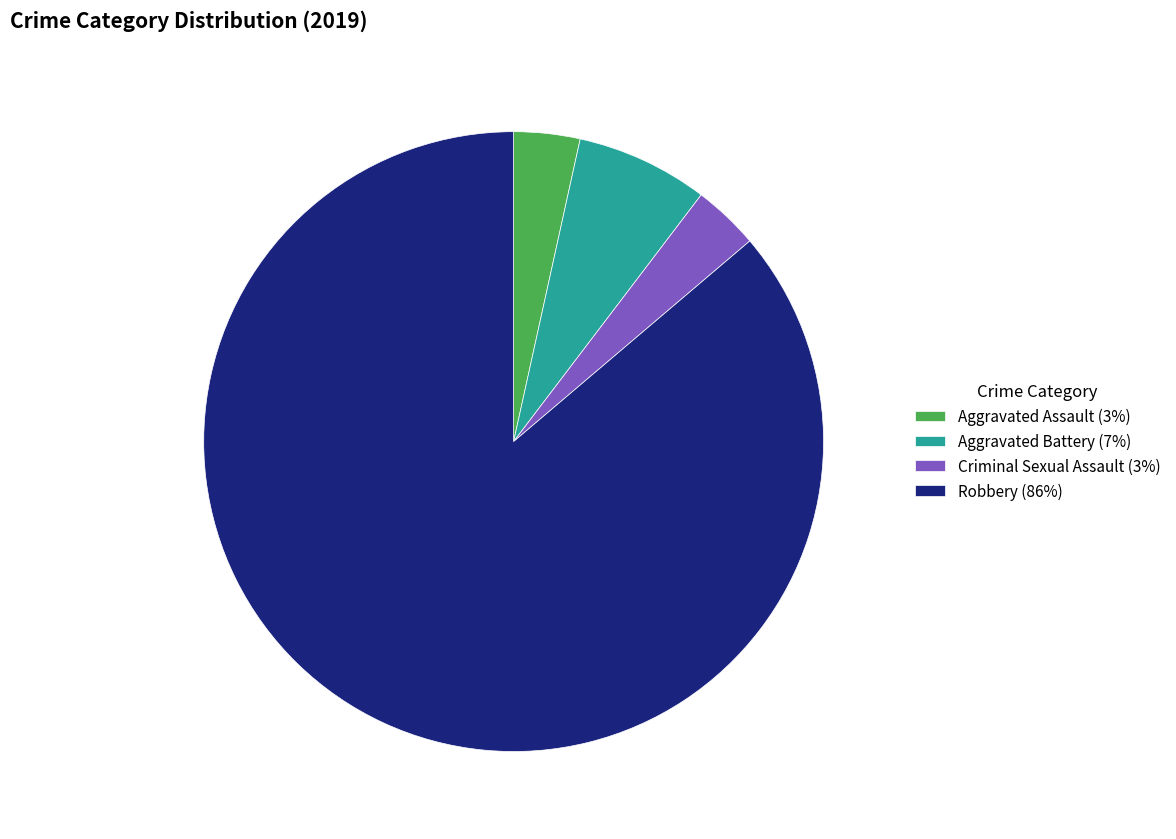

Do Criminal Sexual Assault (3%) and Aggravated Assault (3%) together represent more than half of the pie?

No